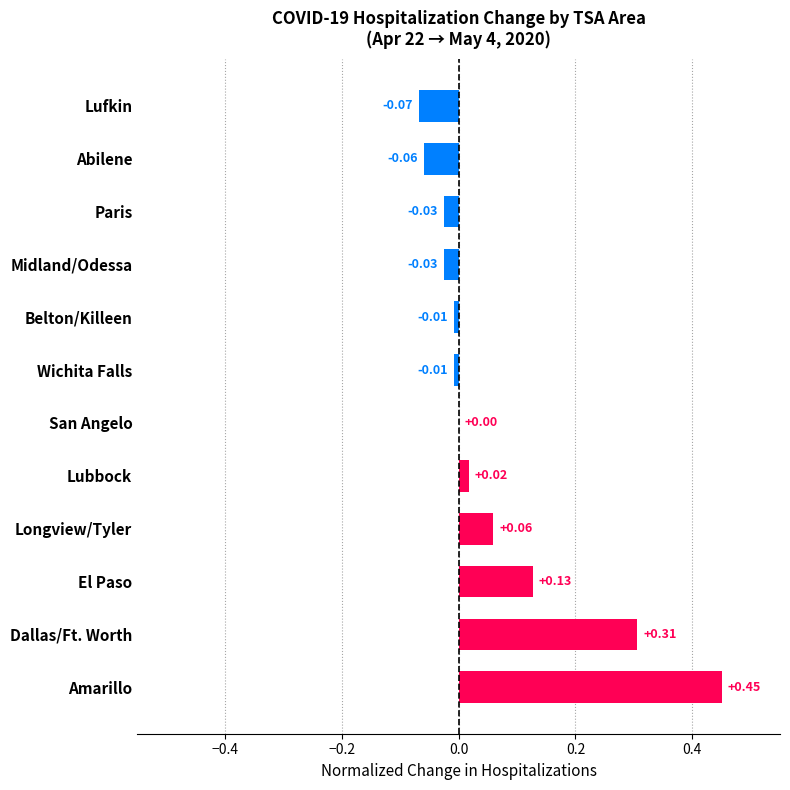

Where is the data nearest to the value 0?

San Angelo